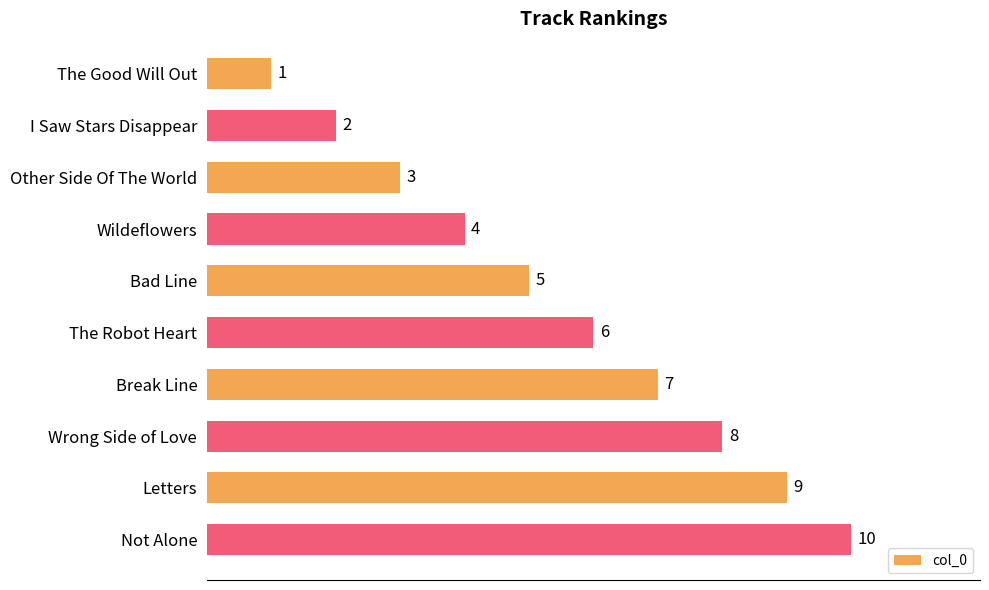

What is the change in value from I Saw Stars Disappear to Other Side Of The World?

+1